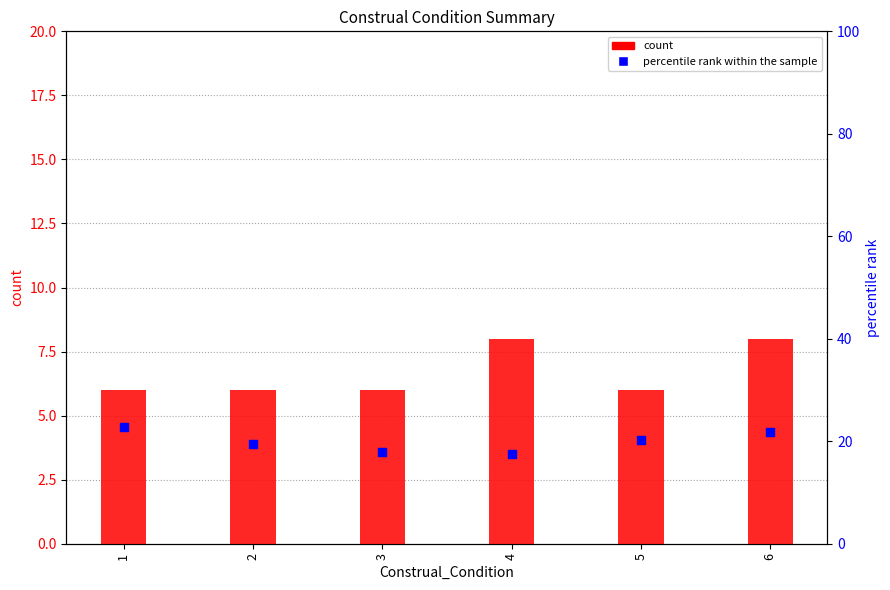

Is the value of percentile rank within the sample at 3 greater than the value of count at 4?

Yes